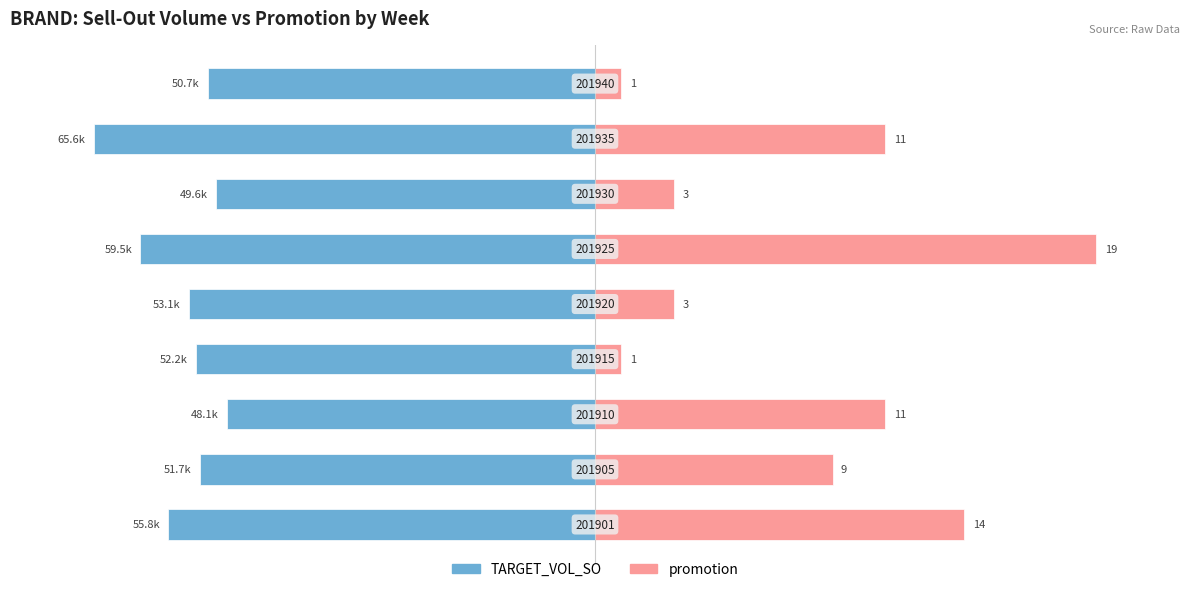

Does the chart contain stacked bars?

No